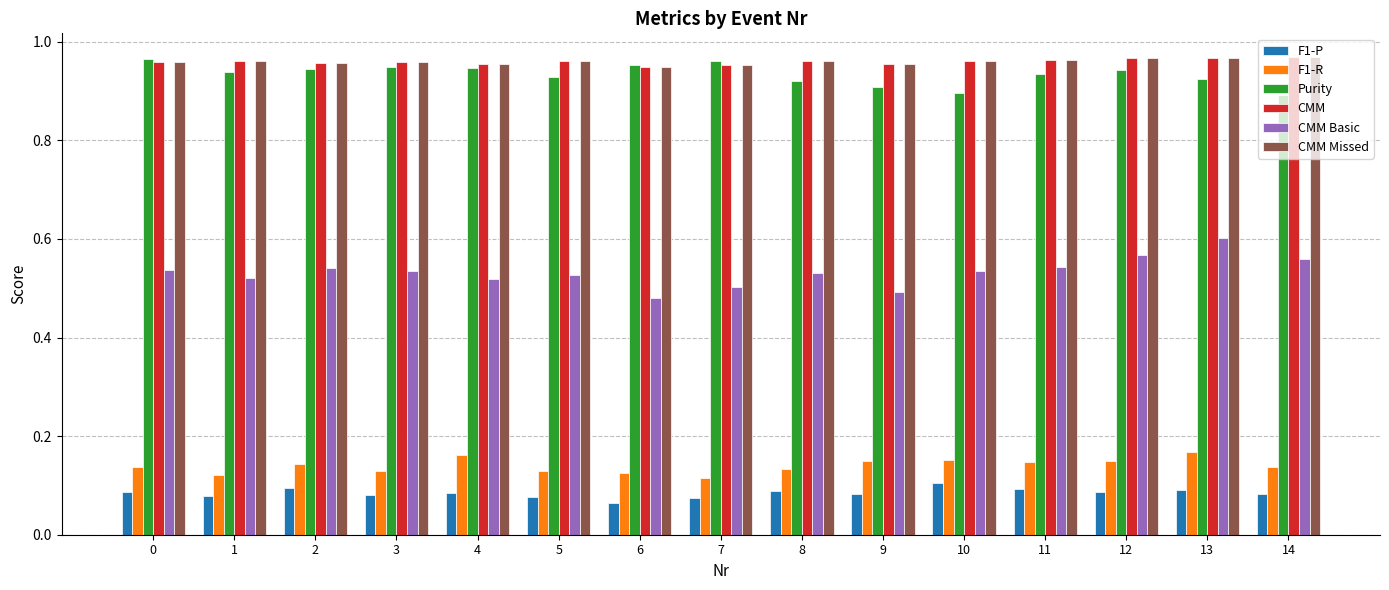

Which category has the lowest value in the F1-P series?

6